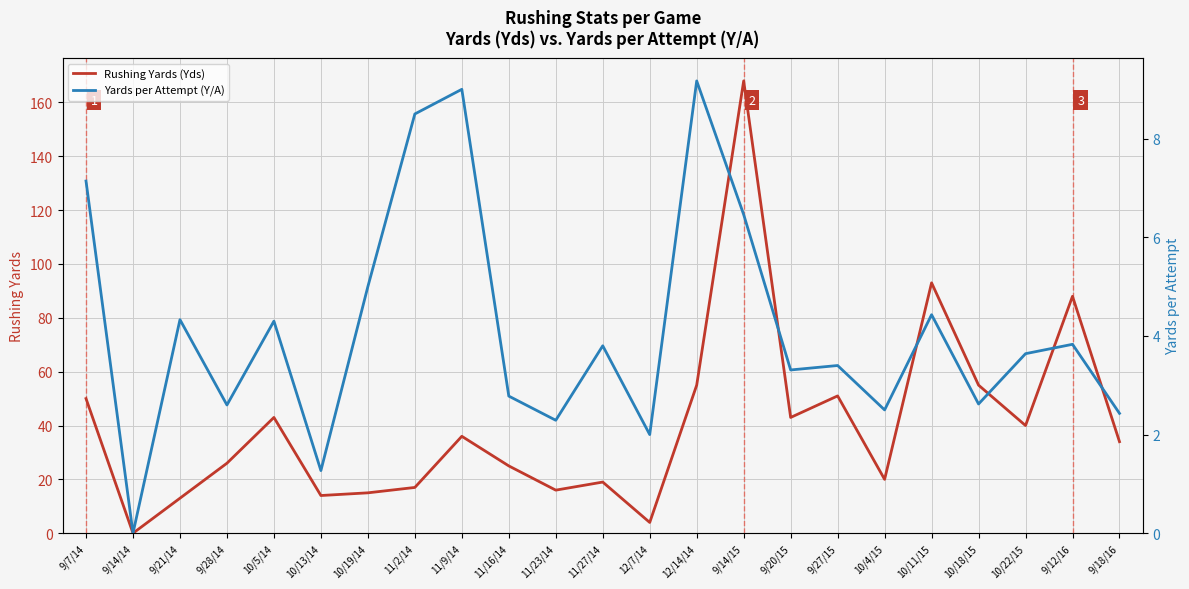

How many interior local peaks does the Rushing Yards (Yds) series have?

7